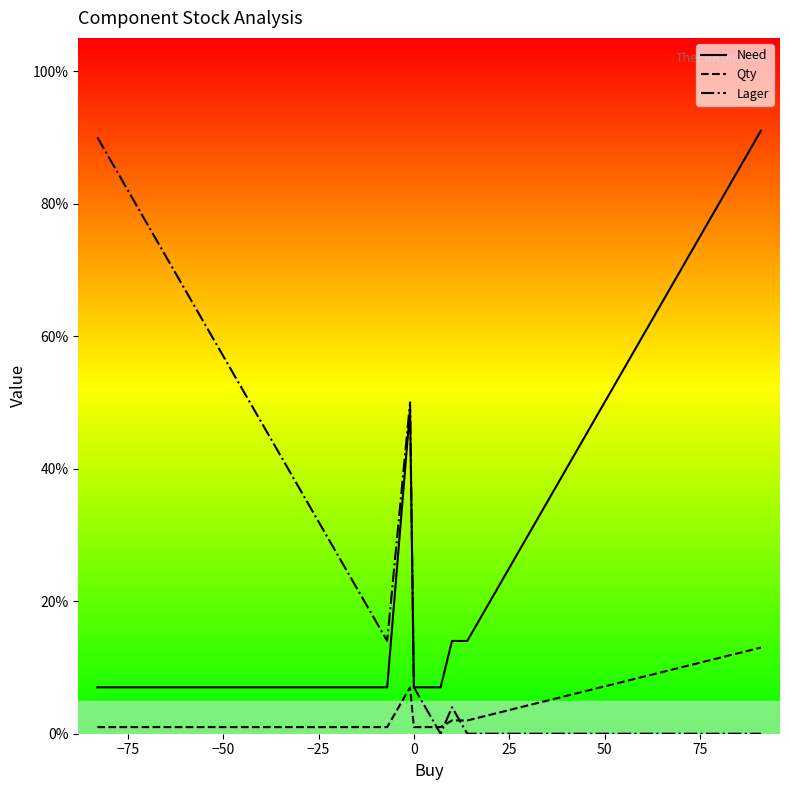

How many values in the Need series exceed 7?

8